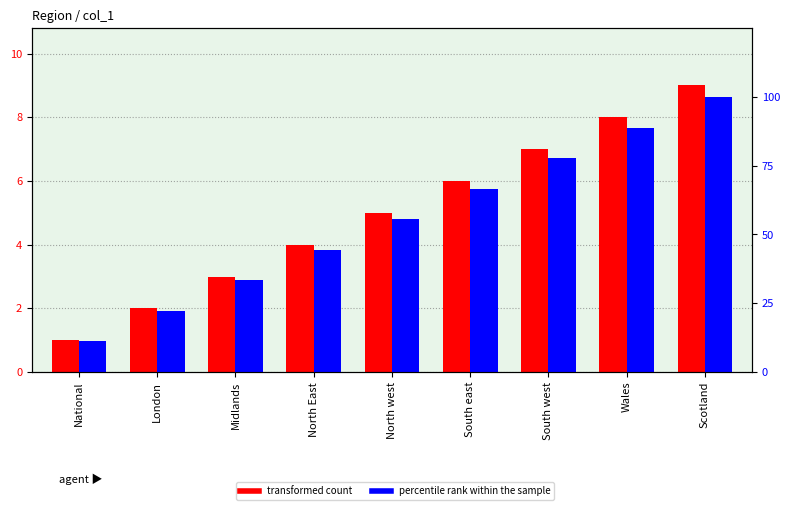

What is the label of the 7th bar from the left?

South west